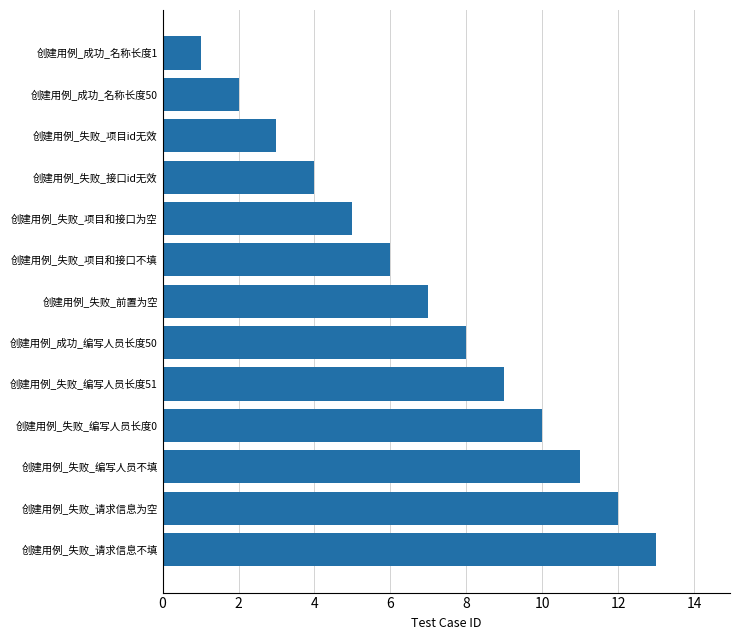

What value does the data have at 创建用例_失败_编写人员长度0?

10